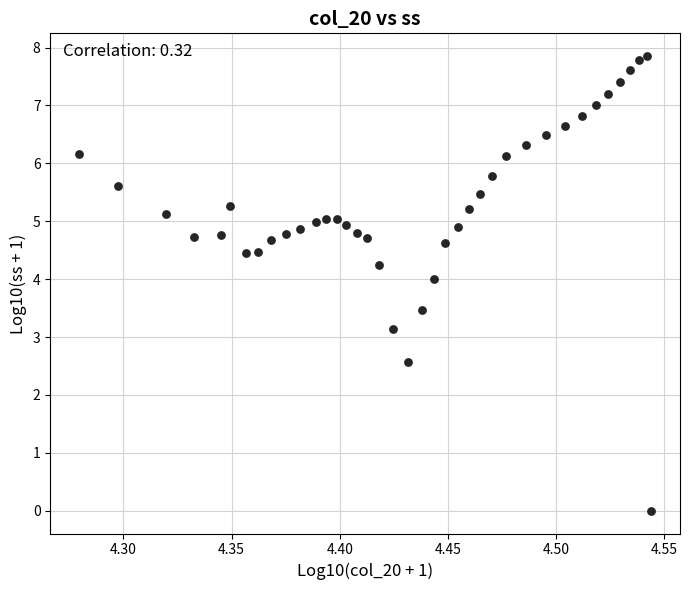

What Y value in the scatter plot is closest to 3?

3.1